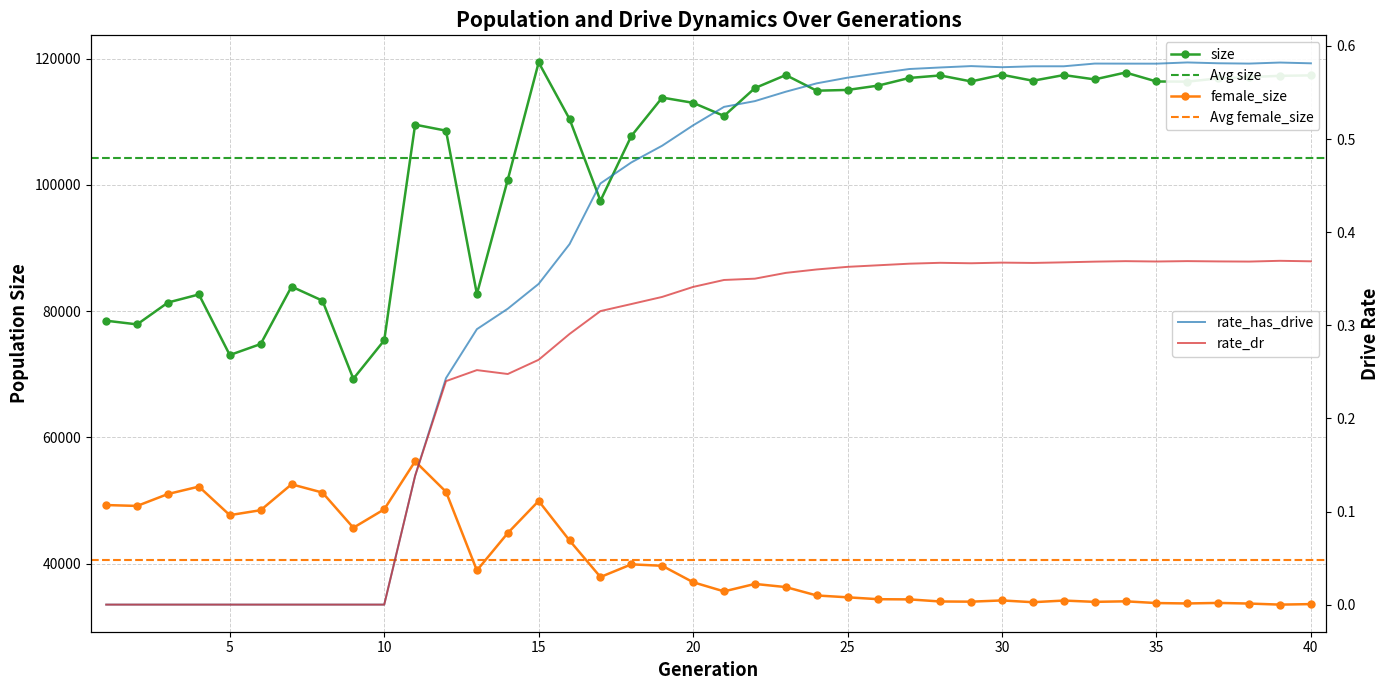

At which label does size reach its minimum?

9